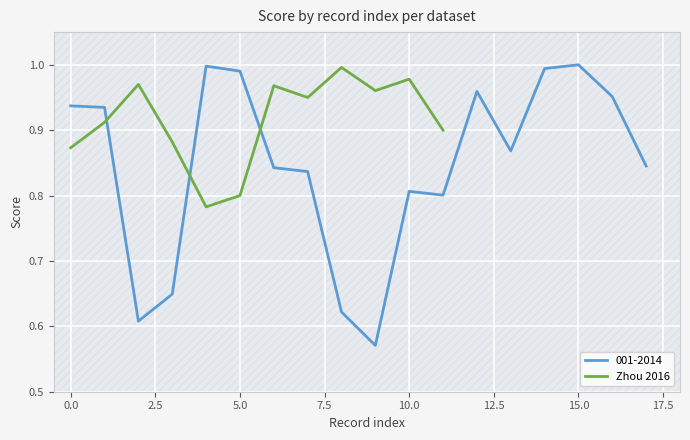

What is the value of the 9th point from the left?

1.0